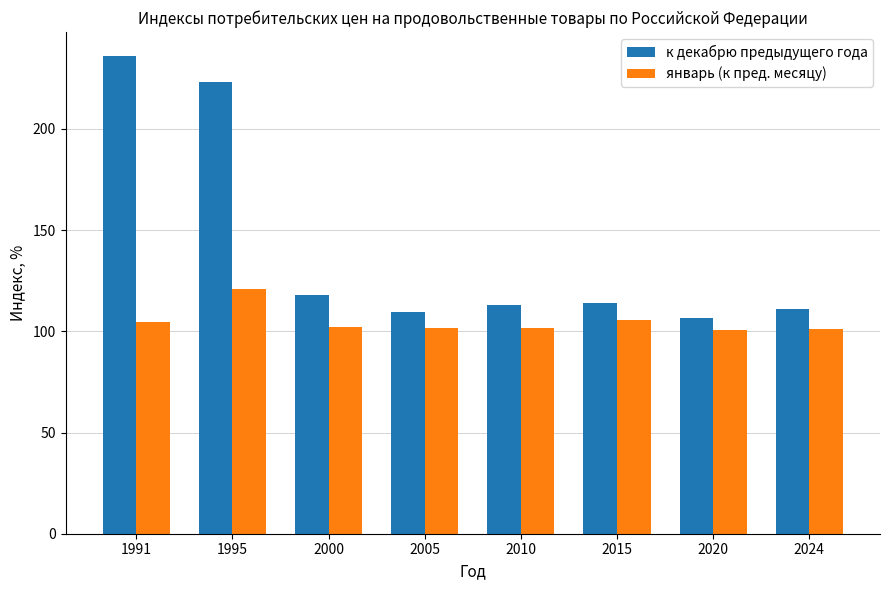

Which series has the largest range (max minus min)?

к декабрю предыдущего года